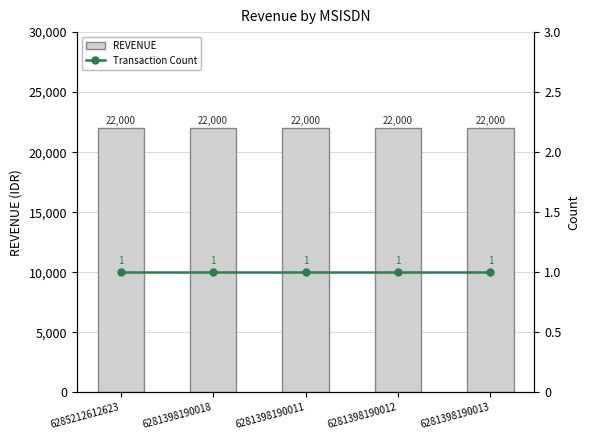

Where is REVENUE nearest to the value 22000?

6285212612623